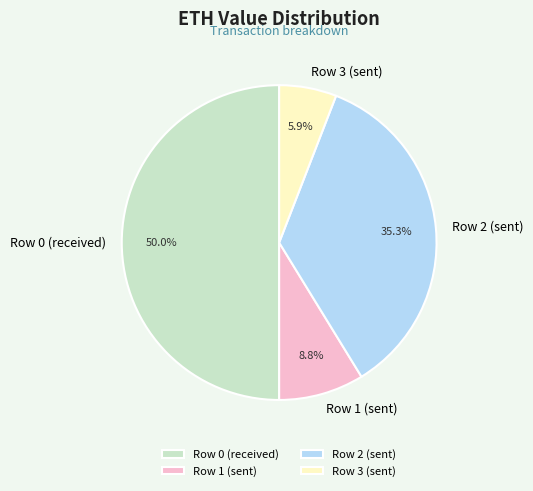

Which has a higher value, Row 0 (received) or Row 2 (sent)?

Row 0 (received)